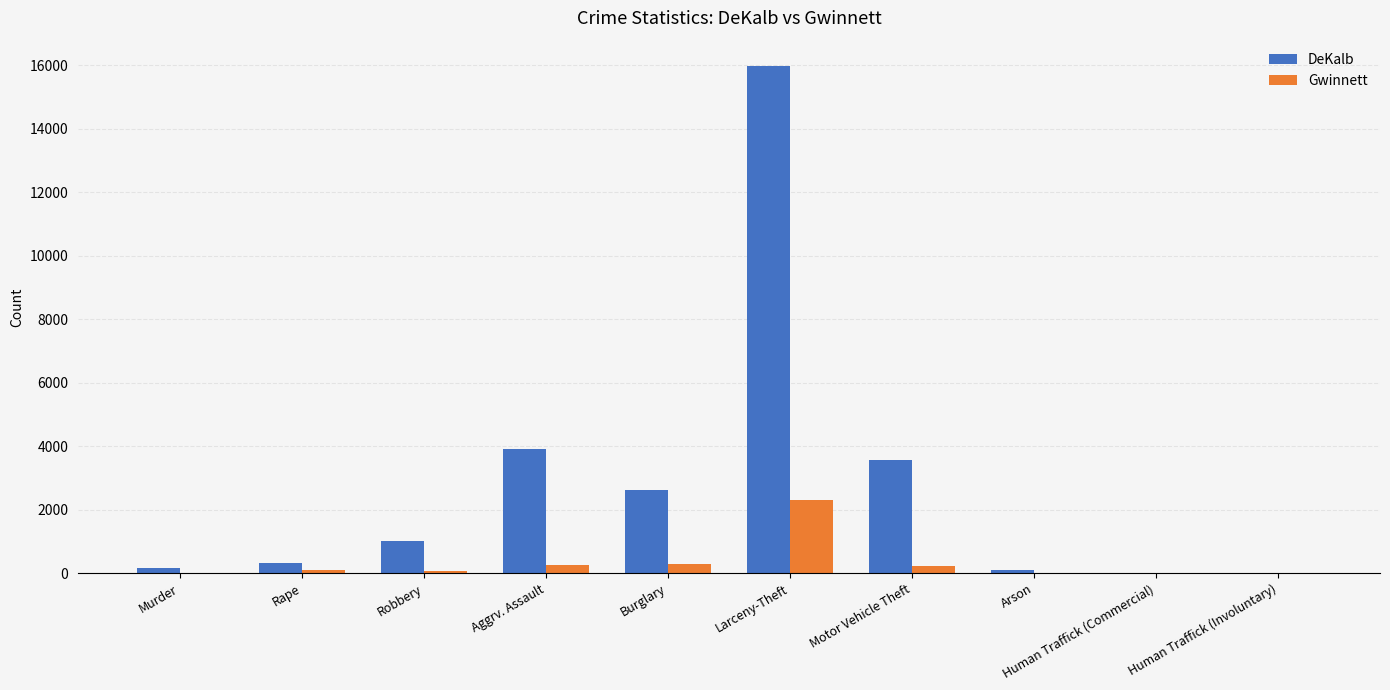

Which series has the widest spread of values?

DeKalb